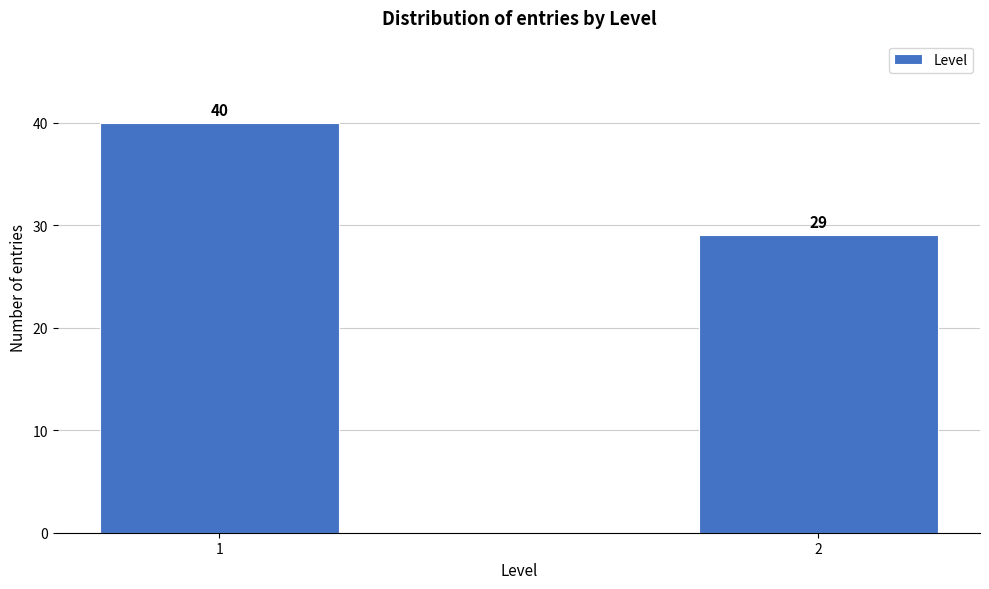

Reading left to right, extract all data points from this chart.

40	29